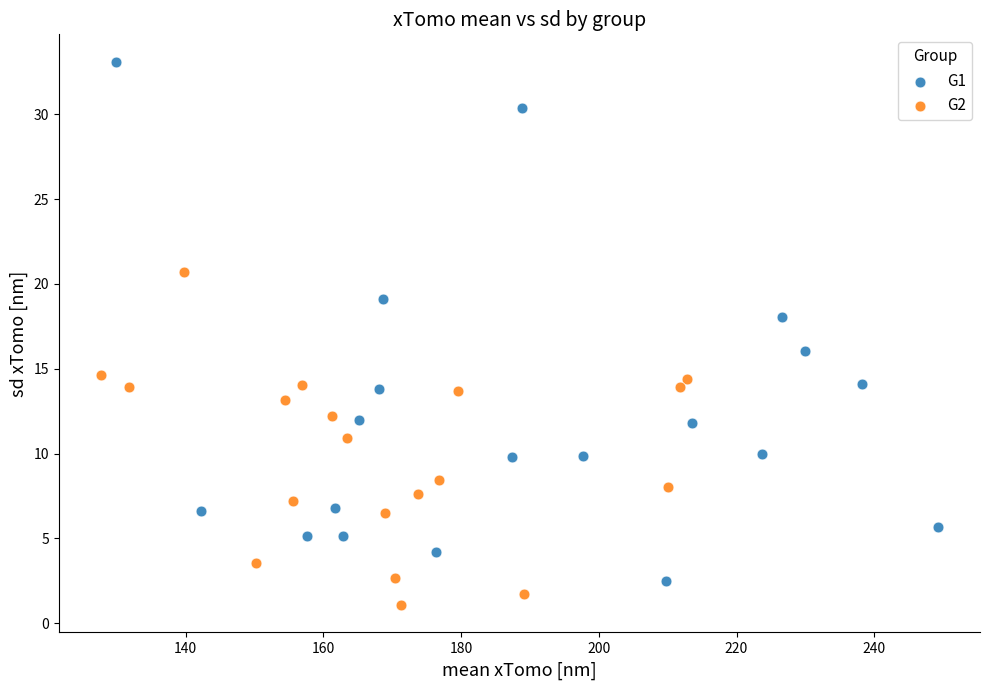

Which series has the largest Y range (max minus min)?

G1